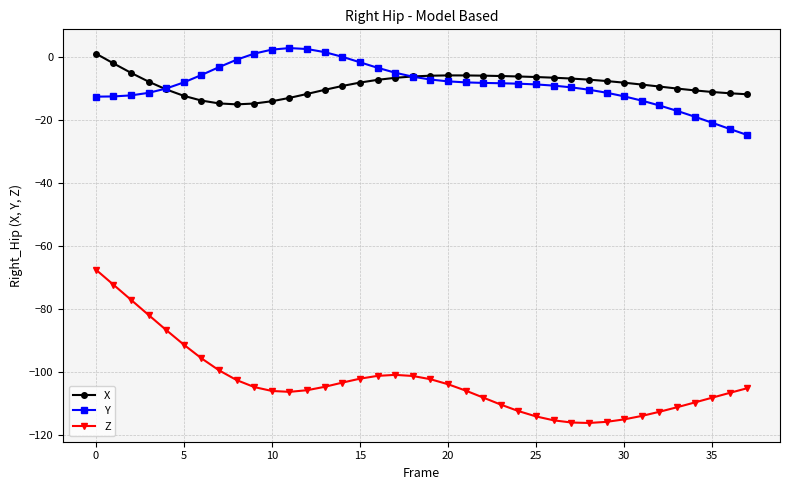

Which series has the largest range (max minus min)?

Z